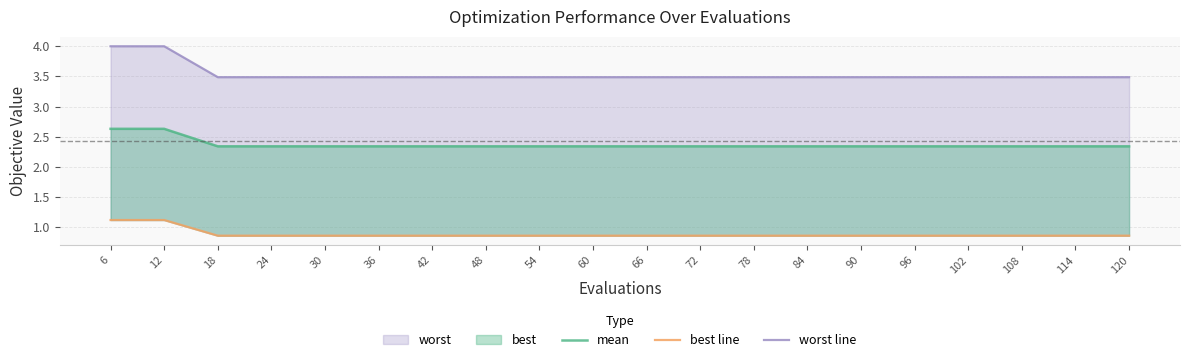

At how many categories does at least one series exceed 3?

20